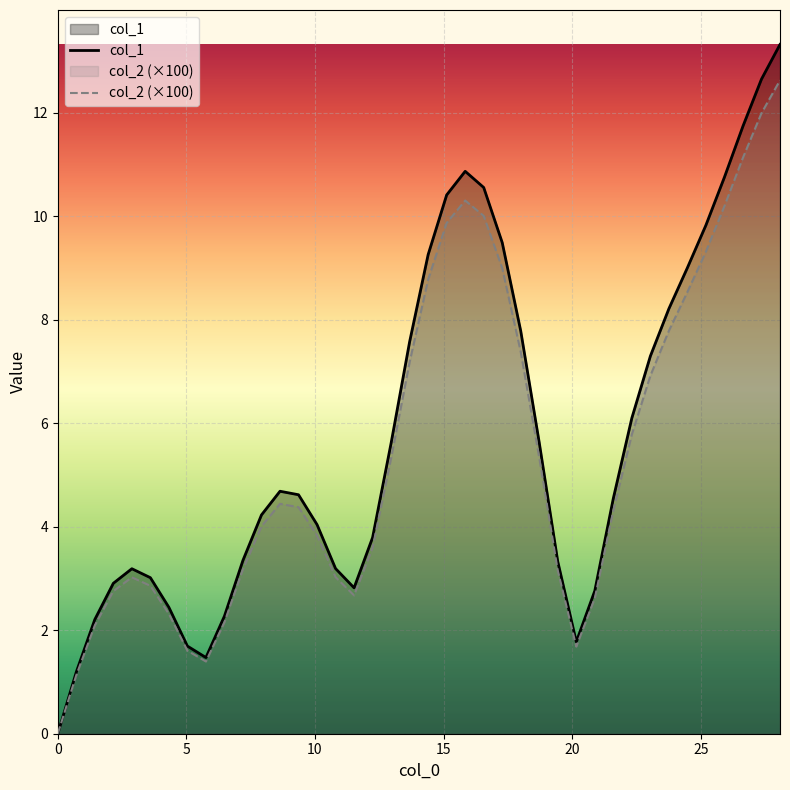

Rank the series by their maximum value, from lowest to highest.

col_2 (×100), col_1